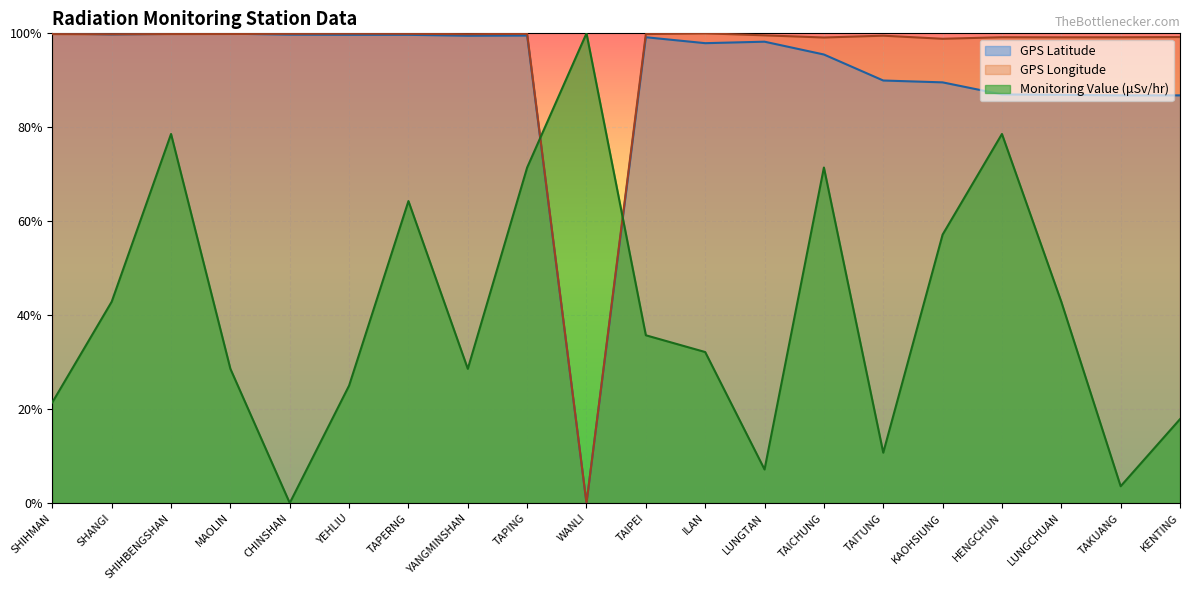

Which label corresponds to the smallest value in the chart?

WANLI